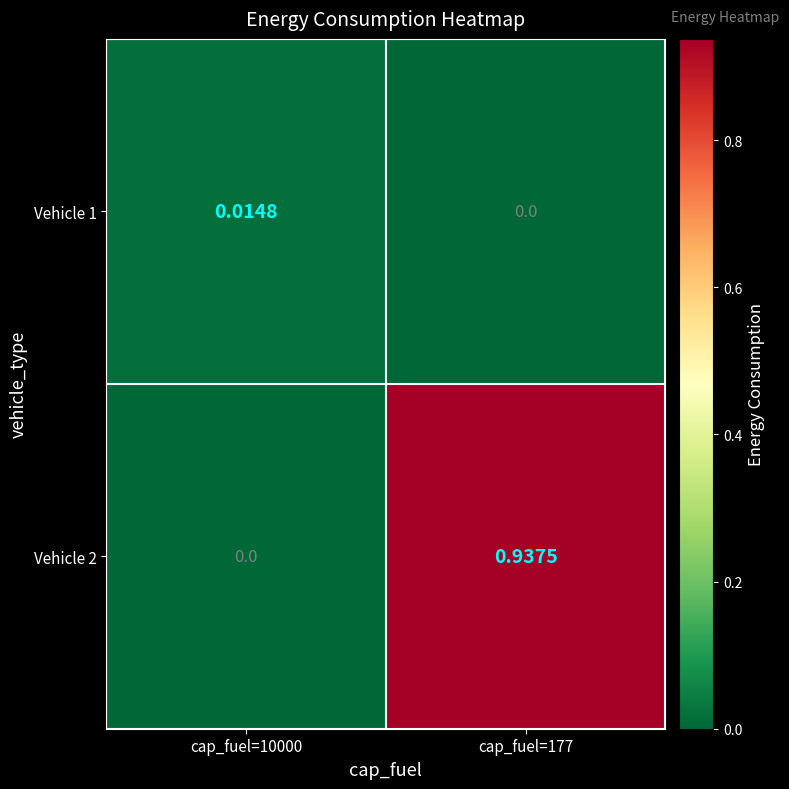

Is the value of Vehicle 2 at cap_fuel=177 greater than the value of Vehicle 1 at cap_fuel=177?

Yes